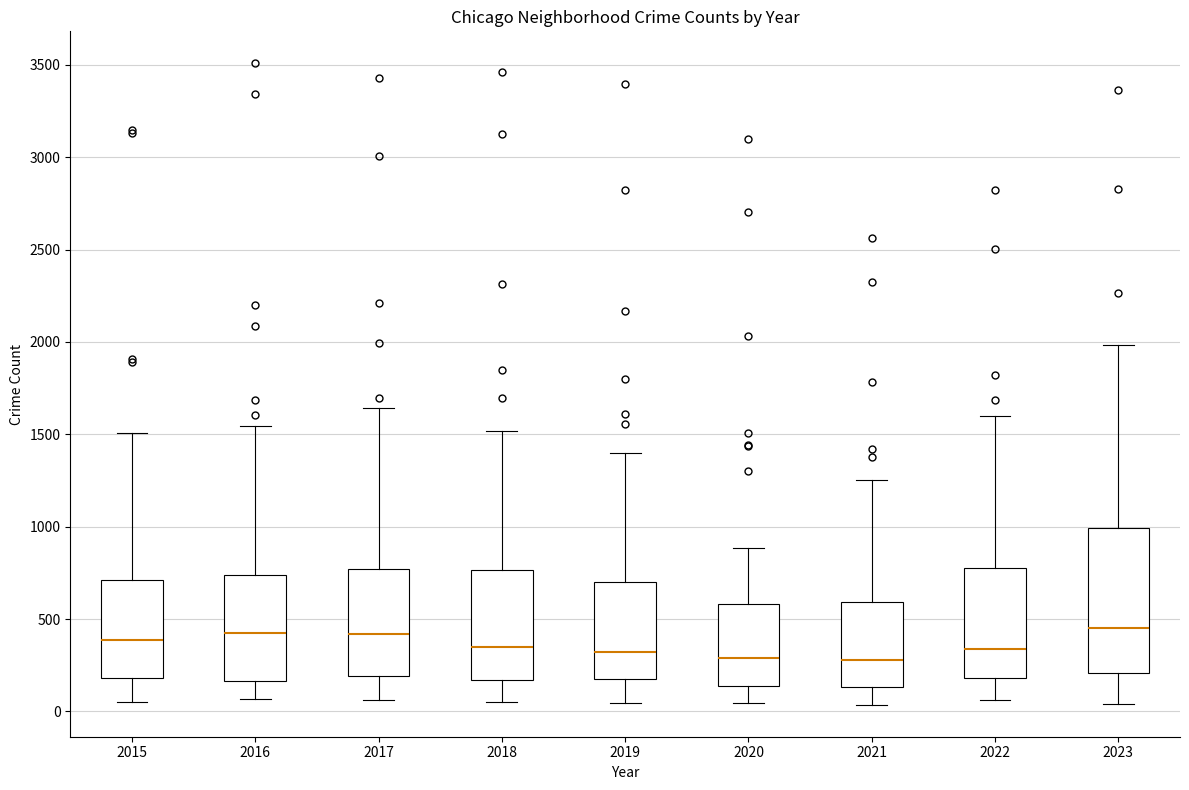

Where is the upper edge of the box at x = 2016 on the y-axis? The values are not printed on the chart, so give them approximately, as read against the axis.

750